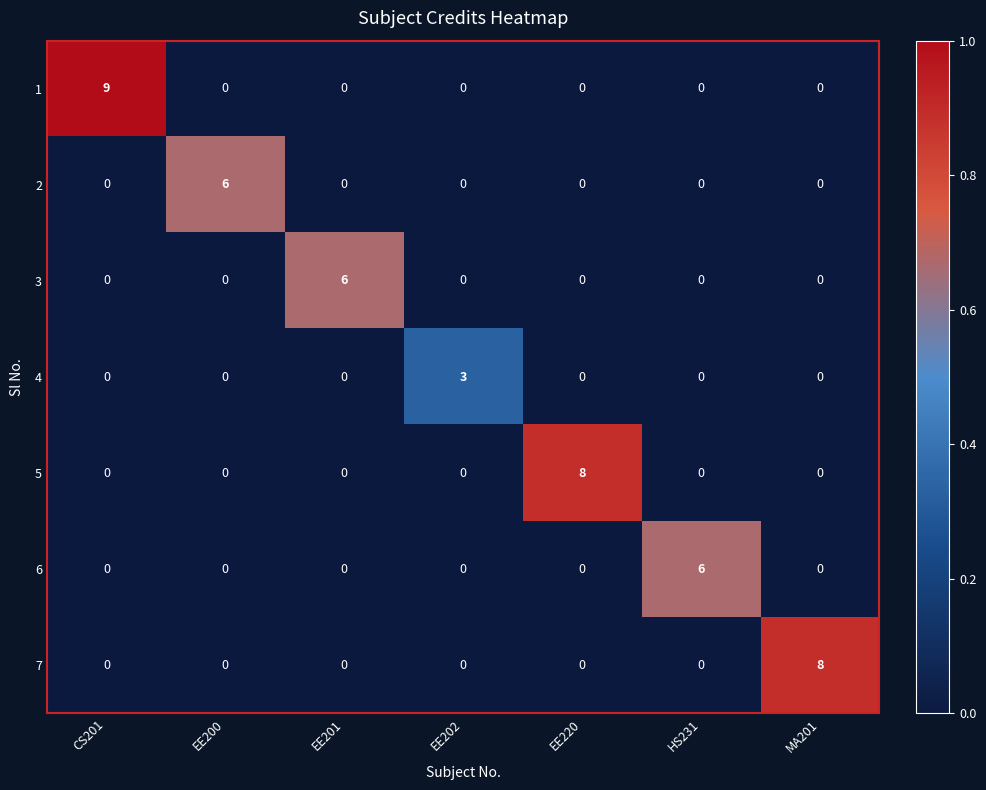

What is the spread (max minus min) of values at EE202?

3